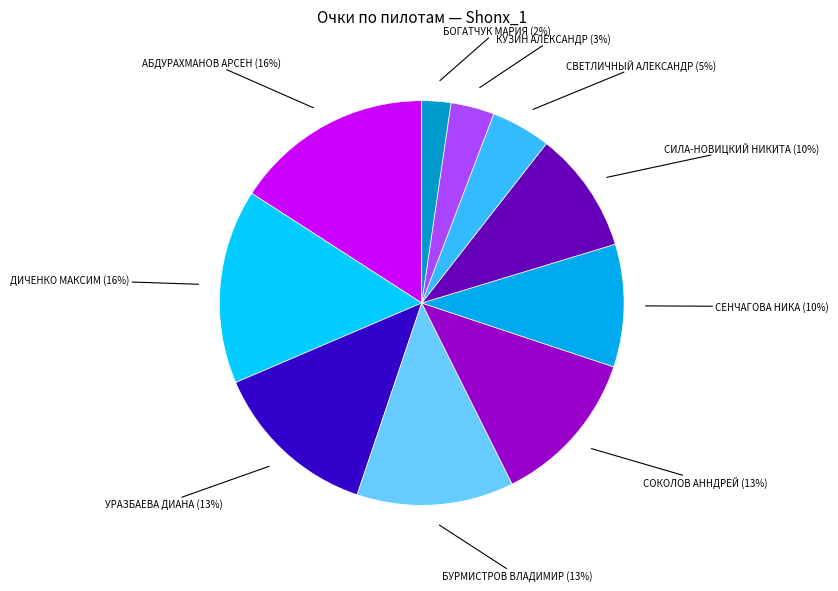

Does any single category account for the majority?

No